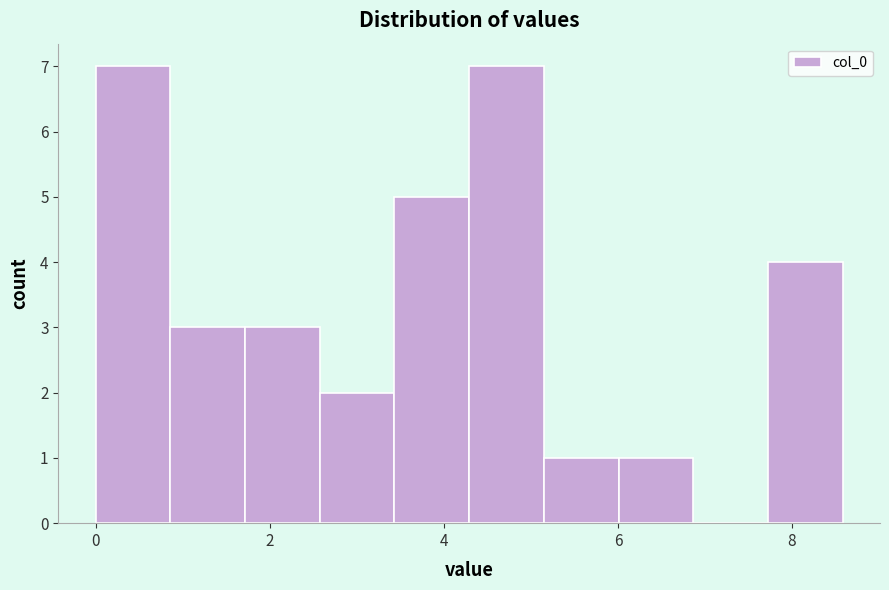

Reading left to right, list every bar in this chart as the range it spans on the x-axis followed by its height. Neither the bar edges nor the heights are printed on the chart, so give them approximately, as read against the axes.

0.0 to 0.8: 7
0.8 to 1.8: 3
1.8 to 2.6: 3
2.6 to 3.4: 2
3.4 to 4.2: 5
4.2 to 5.2: 7
5.2 to 6.0: 1
6.0 to 6.8: 1
6.8 to 7.8: 0
7.8 to 8.6: 4